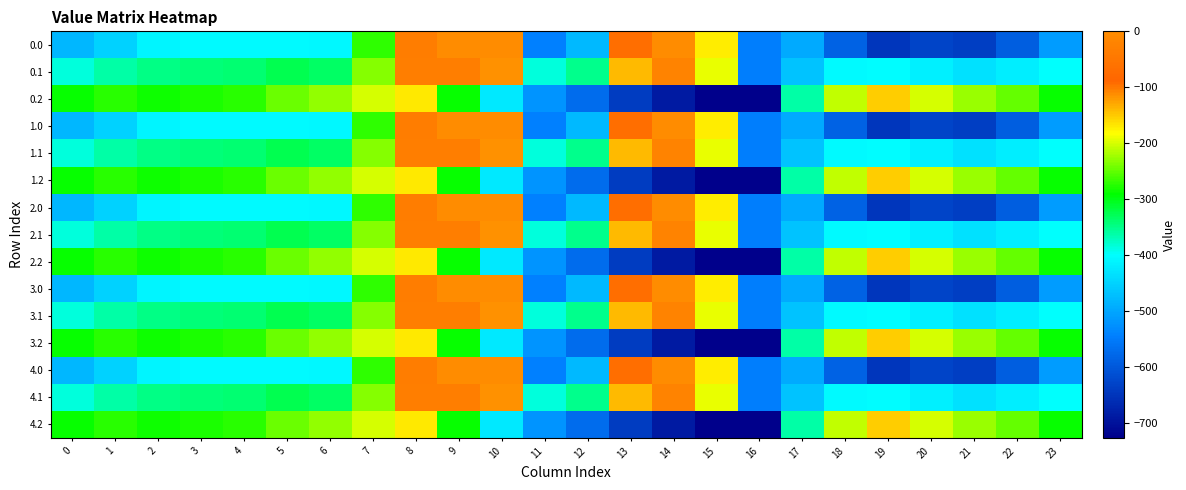

Reading right to left, transcribe all the data shown in this chart.

0.0: 23=-511.3	22=-592.3	21=-638.4	20=-629.9	19=-649.2	18=-586.7	17=-494.8	16=-545.4	15=-172.8	14=-0.3	13=-70.2	12=-477.2	11=-544.3	10=0.0	9=0.0	8=-35.0	7=-270.7	6=-408.0	5=-403.8	4=-404.9	3=-404.4	2=-410.3	1=-449.5	0=-482.0
0.1: 23=-399.4	22=-419.9	21=-432.4	20=-414.5	19=-400.2	18=-405.4	17=-466.6	16=-547.3	15=-190.4	14=-105.5	13=-141.2	12=-350.8	11=-384.7	10=-114.0	9=-104.8	8=-102.3	7=-234.9	6=-332.2	5=-325.7	4=-339.6	3=-342.7	2=-347.9	1=-361.1	0=-384.6
0.2: 23=-287.5	22=-247.4	21=-226.4	20=-199.2	19=-151.0	18=-210.0	17=-362.4	16=-726.6	15=-725.8	14=-687.4	13=-640.4	12=-571.2	11=-520.6	10=-423.5	9=-288.5	8=-169.5	7=-199.0	6=-228.8	5=-245.0	4=-274.4	3=-281.0	2=-285.5	1=-272.7	0=-287.1
1.0: 23=-511.3	22=-592.3	21=-638.4	20=-629.9	19=-649.2	18=-586.7	17=-494.8	16=-545.4	15=-172.8	14=-0.3	13=-70.2	12=-477.2	11=-544.3	10=0.0	9=0.0	8=-35.0	7=-270.7	6=-408.0	5=-403.8	4=-404.9	3=-404.4	2=-410.3	1=-449.5	0=-482.0
1.1: 23=-399.4	22=-419.9	21=-432.4	20=-414.5	19=-400.2	18=-405.4	17=-466.6	16=-547.3	15=-190.4	14=-105.5	13=-141.2	12=-350.8	11=-384.7	10=-114.0	9=-104.8	8=-102.3	7=-234.9	6=-332.2	5=-325.7	4=-339.6	3=-342.7	2=-347.9	1=-361.1	0=-384.6
1.2: 23=-287.5	22=-247.4	21=-226.4	20=-199.2	19=-151.0	18=-210.0	17=-362.4	16=-726.6	15=-725.8	14=-687.4	13=-640.4	12=-571.2	11=-520.6	10=-423.5	9=-288.5	8=-169.5	7=-199.0	6=-228.8	5=-245.0	4=-274.4	3=-281.0	2=-285.5	1=-272.7	0=-287.1
2.0: 23=-511.3	22=-592.3	21=-638.4	20=-629.9	19=-649.2	18=-586.7	17=-494.8	16=-545.4	15=-172.8	14=-0.3	13=-70.2	12=-477.2	11=-544.3	10=0.0	9=0.0	8=-35.0	7=-270.7	6=-408.0	5=-403.8	4=-404.9	3=-404.4	2=-410.3	1=-449.5	0=-482.0
2.1: 23=-399.4	22=-419.9	21=-432.4	20=-414.5	19=-400.2	18=-405.4	17=-466.6	16=-547.3	15=-190.4	14=-105.5	13=-141.2	12=-350.8	11=-384.7	10=-114.0	9=-104.8	8=-102.3	7=-234.9	6=-332.2	5=-325.7	4=-339.6	3=-342.7	2=-347.9	1=-361.1	0=-384.6
2.2: 23=-287.5	22=-247.4	21=-226.4	20=-199.2	19=-151.0	18=-210.0	17=-362.4	16=-726.6	15=-725.8	14=-687.4	13=-640.4	12=-571.2	11=-520.6	10=-423.5	9=-288.5	8=-169.5	7=-199.0	6=-228.8	5=-245.0	4=-274.4	3=-281.0	2=-285.5	1=-272.7	0=-287.1
3.0: 23=-511.3	22=-592.3	21=-638.4	20=-629.9	19=-649.2	18=-586.7	17=-494.8	16=-545.4	15=-172.8	14=-0.3	13=-70.2	12=-477.2	11=-544.3	10=0.0	9=0.0	8=-35.0	7=-270.7	6=-408.0	5=-403.8	4=-404.9	3=-404.4	2=-410.3	1=-449.5	0=-482.0
3.1: 23=-399.4	22=-419.9	21=-432.4	20=-414.5	19=-400.2	18=-405.4	17=-466.6	16=-547.3	15=-190.4	14=-105.5	13=-141.2	12=-350.8	11=-384.7	10=-114.0	9=-104.8	8=-102.3	7=-234.9	6=-332.2	5=-325.7	4=-339.6	3=-342.7	2=-347.9	1=-361.1	0=-384.6
3.2: 23=-287.5	22=-247.4	21=-226.4	20=-199.2	19=-151.0	18=-210.0	17=-362.4	16=-726.6	15=-725.8	14=-687.4	13=-640.4	12=-571.2	11=-520.6	10=-423.5	9=-288.5	8=-169.5	7=-199.0	6=-228.8	5=-245.0	4=-274.4	3=-281.0	2=-285.5	1=-272.7	0=-287.1
4.0: 23=-511.3	22=-592.3	21=-638.4	20=-629.9	19=-649.2	18=-586.7	17=-494.8	16=-545.4	15=-172.8	14=-0.3	13=-70.2	12=-477.2	11=-544.3	10=0.0	9=0.0	8=-35.0	7=-270.7	6=-408.0	5=-403.8	4=-404.9	3=-404.4	2=-410.3	1=-449.5	0=-482.0
4.1: 23=-399.4	22=-419.9	21=-432.4	20=-414.5	19=-400.2	18=-405.4	17=-466.6	16=-547.3	15=-190.4	14=-105.5	13=-141.2	12=-350.8	11=-384.7	10=-114.0	9=-104.8	8=-102.3	7=-234.9	6=-332.2	5=-325.7	4=-339.6	3=-342.7	2=-347.9	1=-361.1	0=-384.6
4.2: 23=-287.5	22=-247.4	21=-226.4	20=-199.2	19=-151.0	18=-210.0	17=-362.4	16=-726.6	15=-725.8	14=-687.4	13=-640.4	12=-571.2	11=-520.6	10=-423.5	9=-288.5	8=-169.5	7=-199.0	6=-228.8	5=-245.0	4=-274.4	3=-281.0	2=-285.5	1=-272.7	0=-287.1